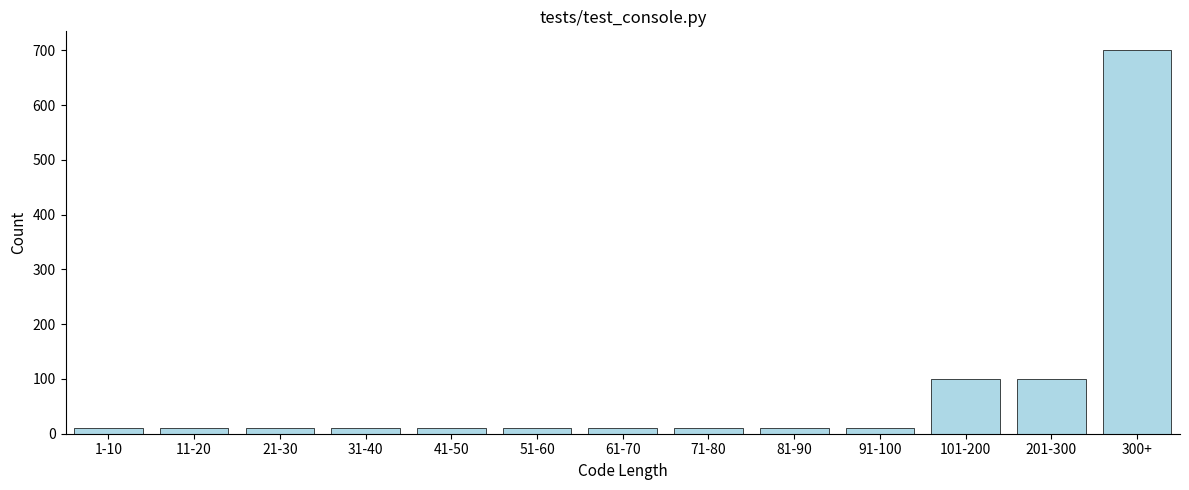

Reading left to right, extract all data points from this chart.

10	10	10	10	10	10	10	10	10	10	100	100	700